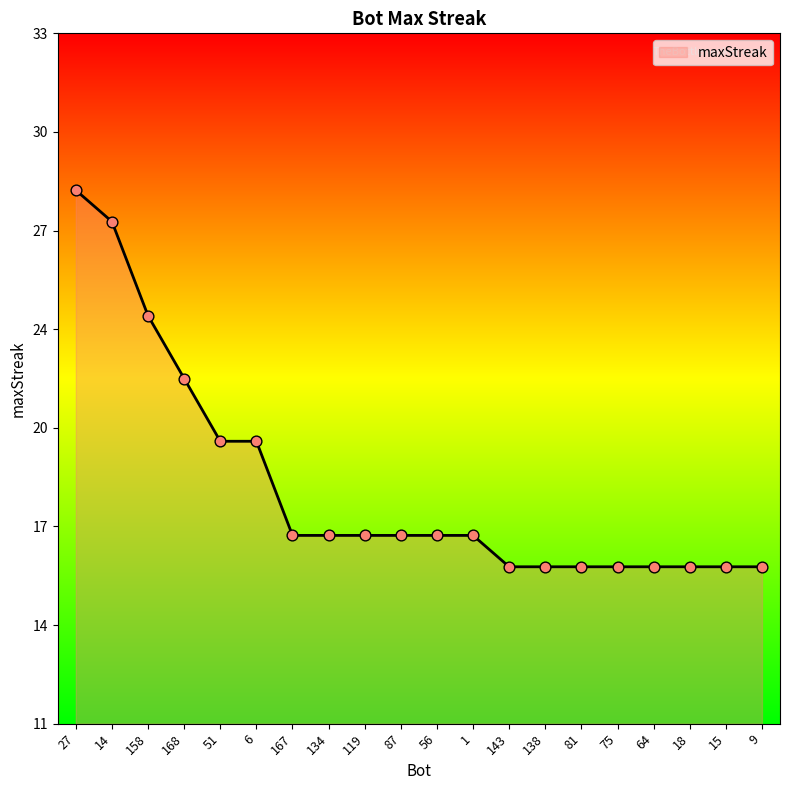

What is the change in value from 134 to 138?

-1